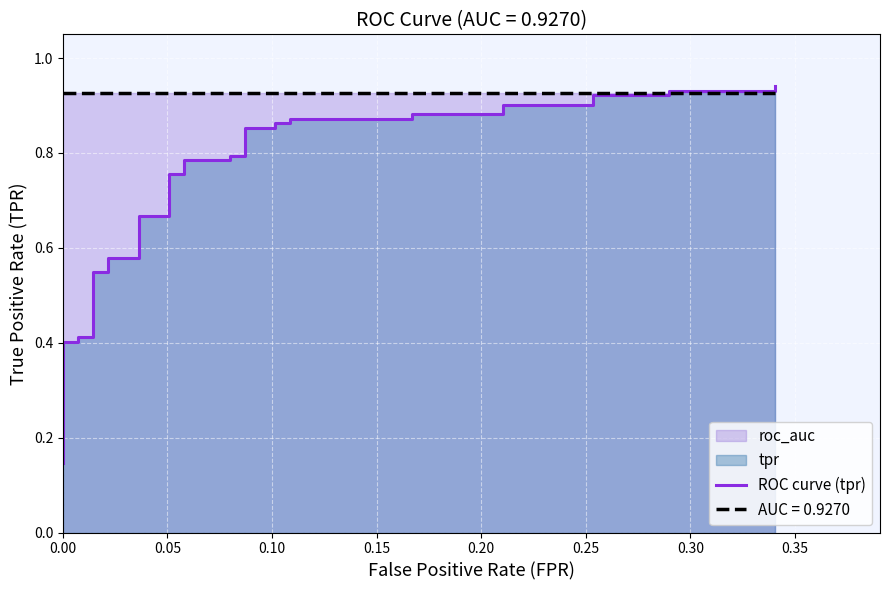

The chart shows a value of 0.2 at 32. True or false?

False